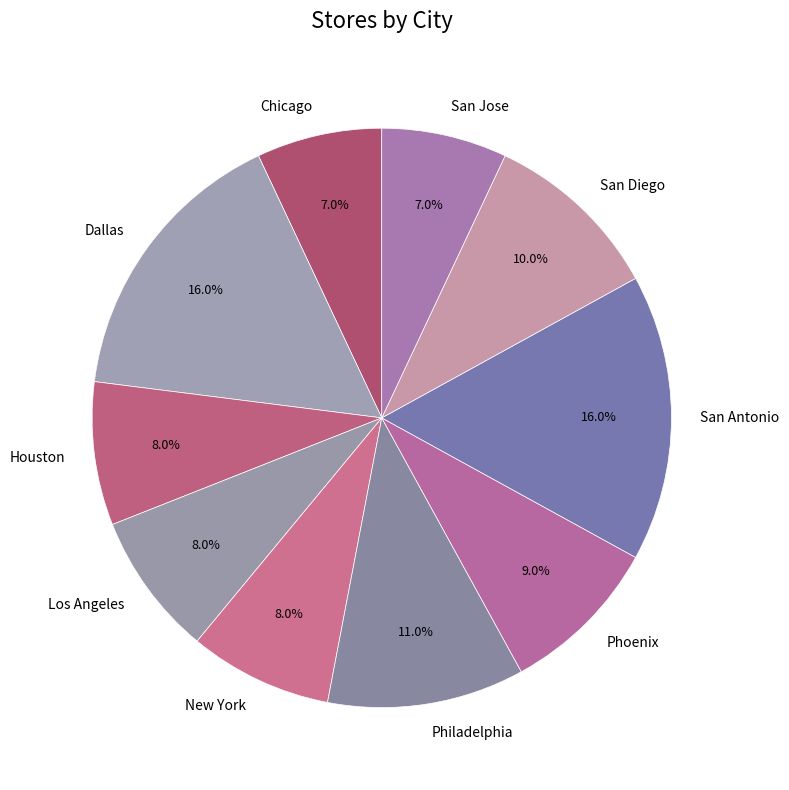

What is the total percentage of Phoenix and San Diego?

19.0%